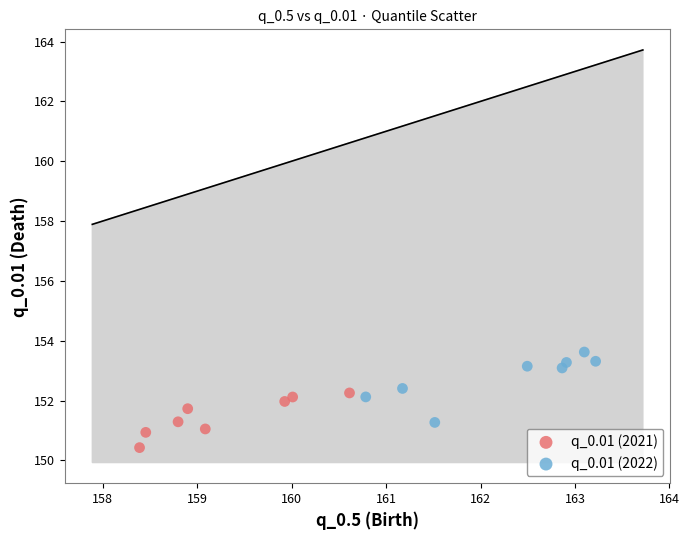

Which series has the widest spread of Y values?

q_0.01 (2022)